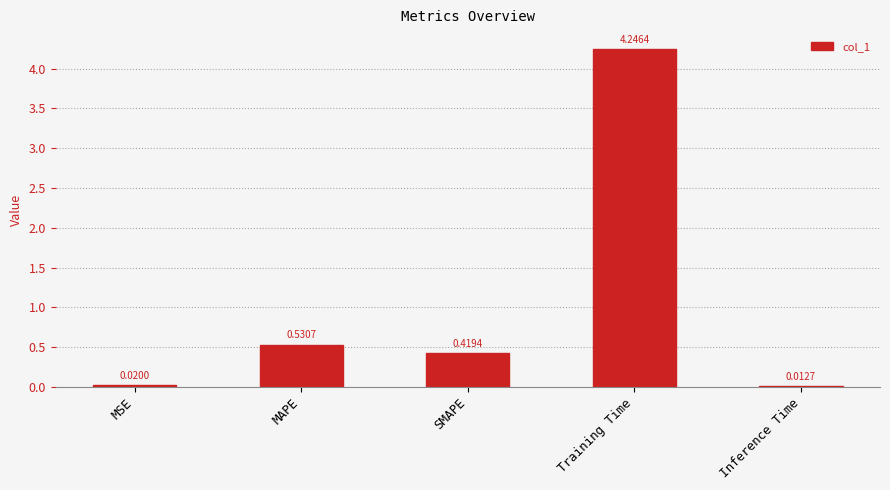

Which category has the highest value across all series?

Training Time